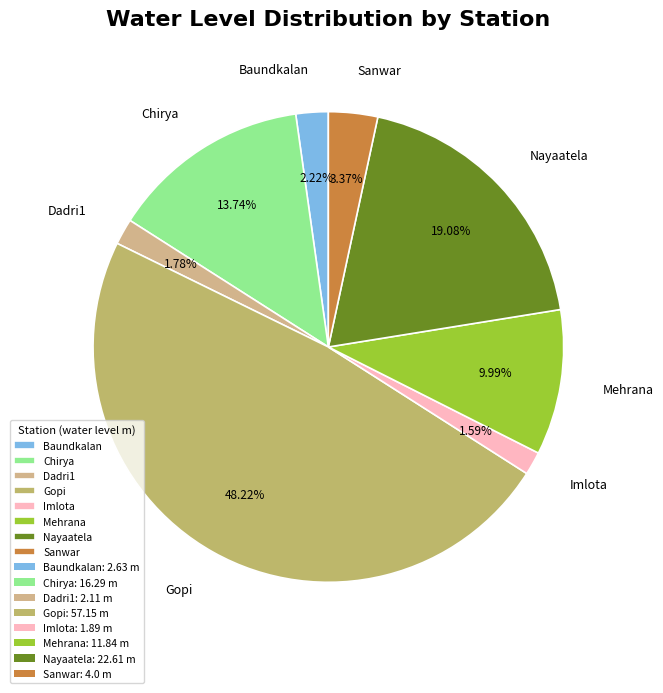

Do Sanwar and Gopi together represent more than half of the pie?

Yes